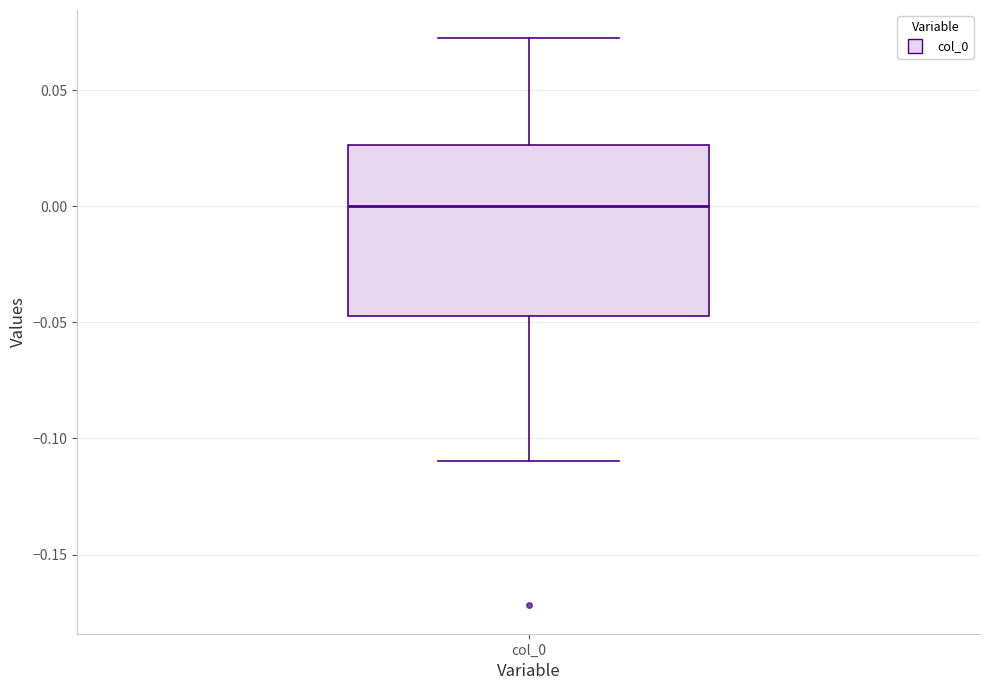

Where does the upper whisker of the box for col_0 end on the y-axis? The values are not printed on the chart, so give them approximately, as read against the axis.

0.070